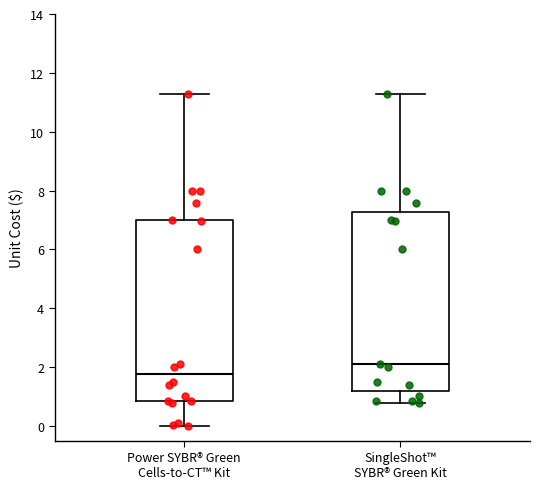

Reading left to right, transcribe this box plot: for each box, give where its median line is, the range the box spans, and where its two whiskers end, as read against the y-axis. The values are not printed on the chart, so give them approximately, as read against the axis.

Power SYBR® Green Cells-to-CT™ Kit: median 1.8, box 0.8 to 7.0, whiskers 0.0 to 11.2
SingleShot™ SYBR® Green Kit: median 2.2, box 1.2 to 7.2, whiskers 0.8 to 11.2